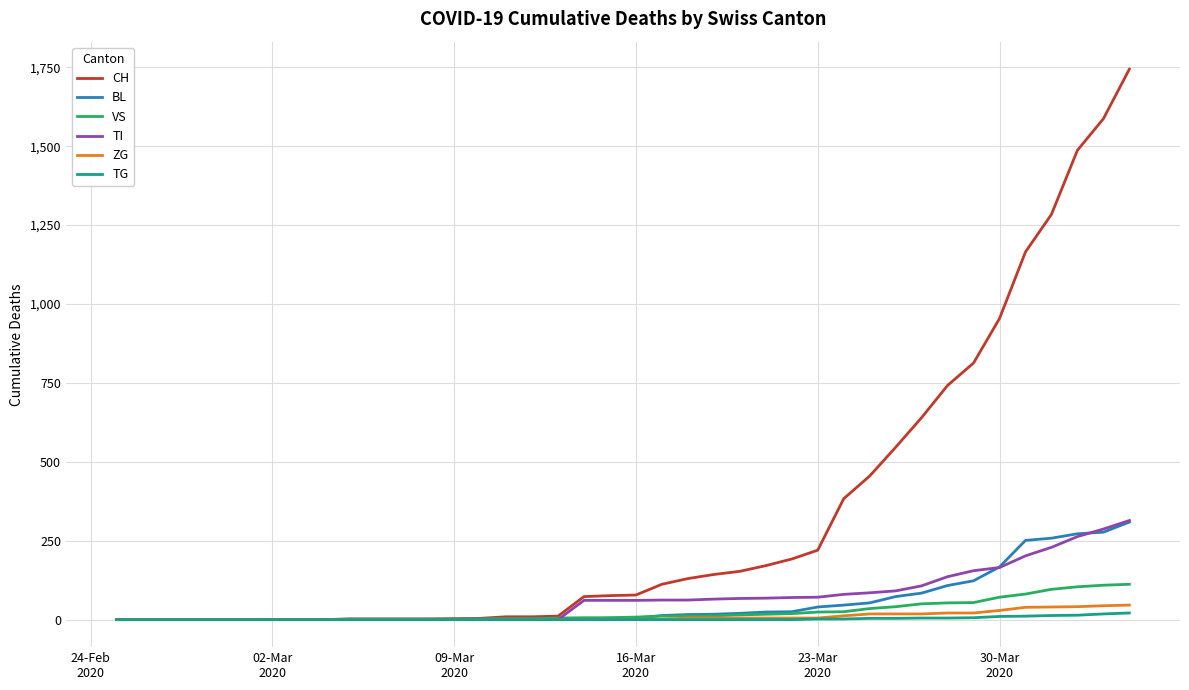

What is the highest value of the ZG series?

46